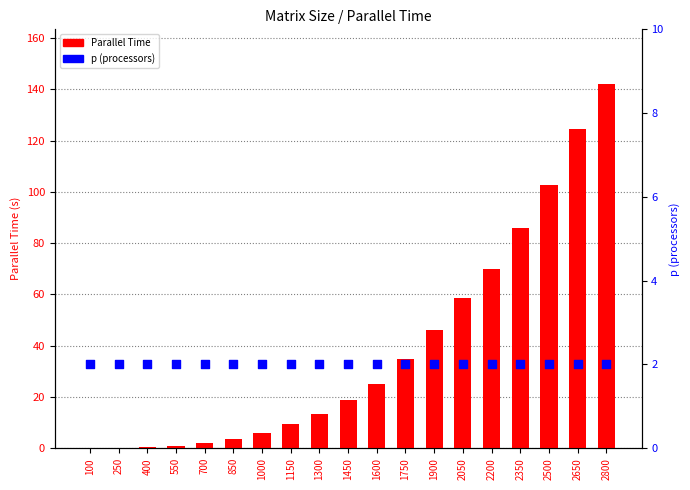

Is the value of p (processors) at 1000 greater than the value of Parallel Time at 850?

No